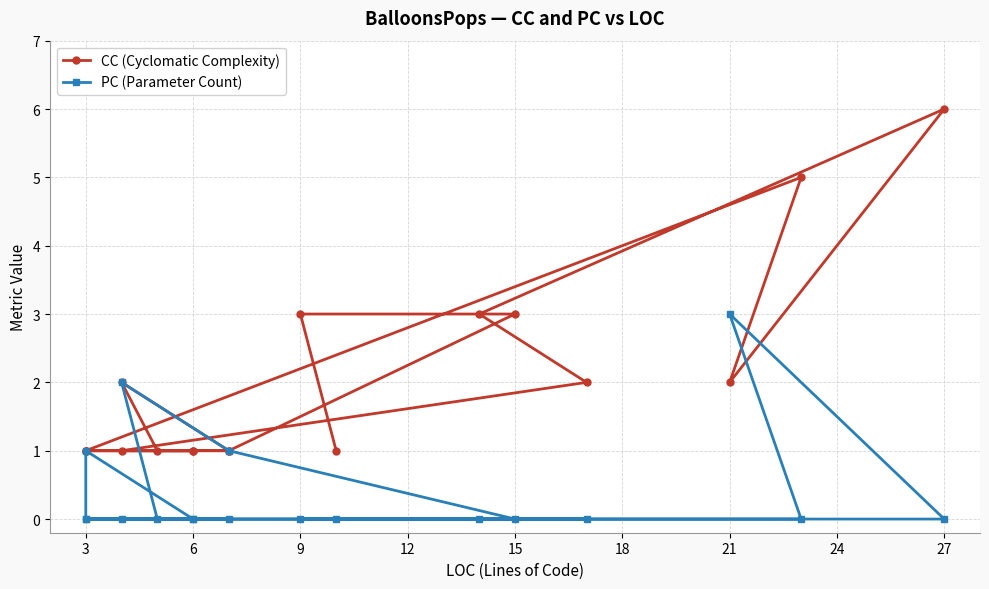

How many lines are shown in the chart?

2